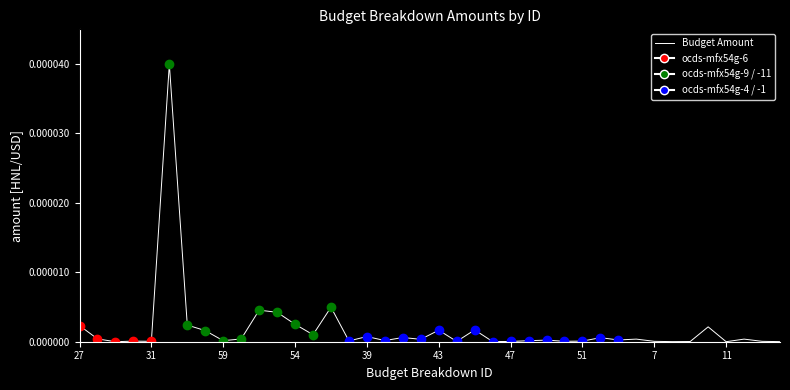

True or false: the data shows 0.0 at 31.

True